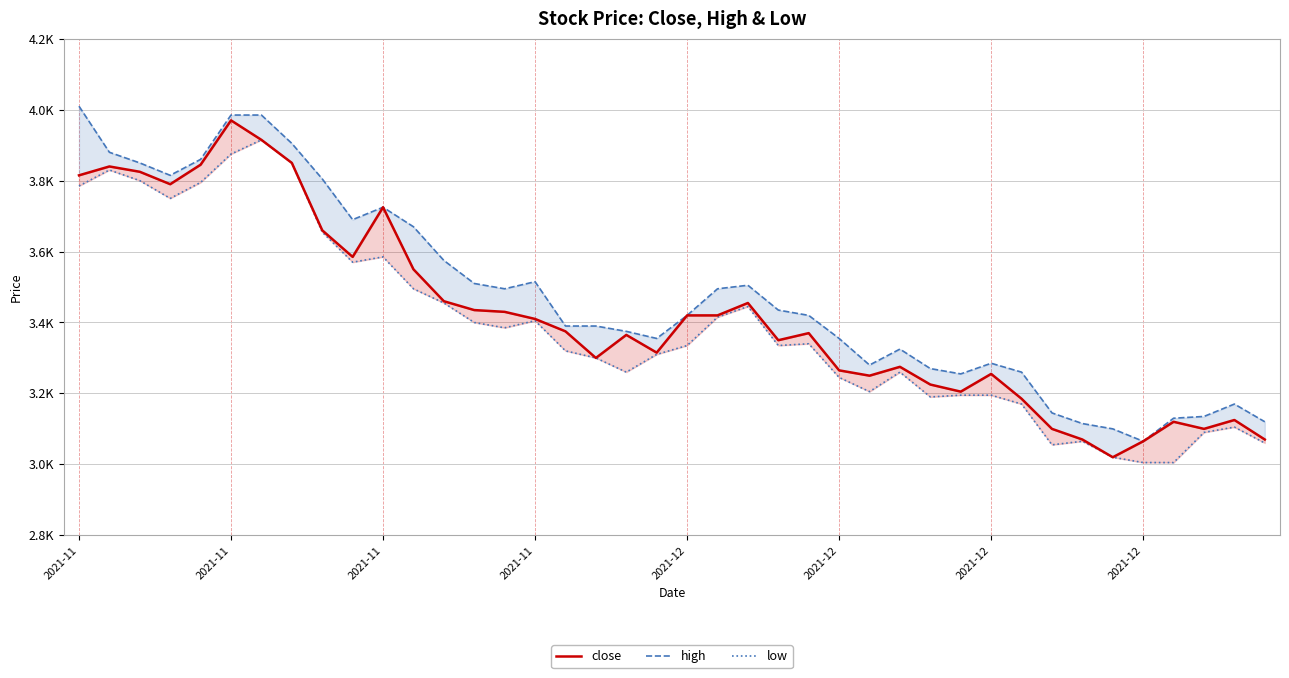

Which series has the largest total across all categories?

high